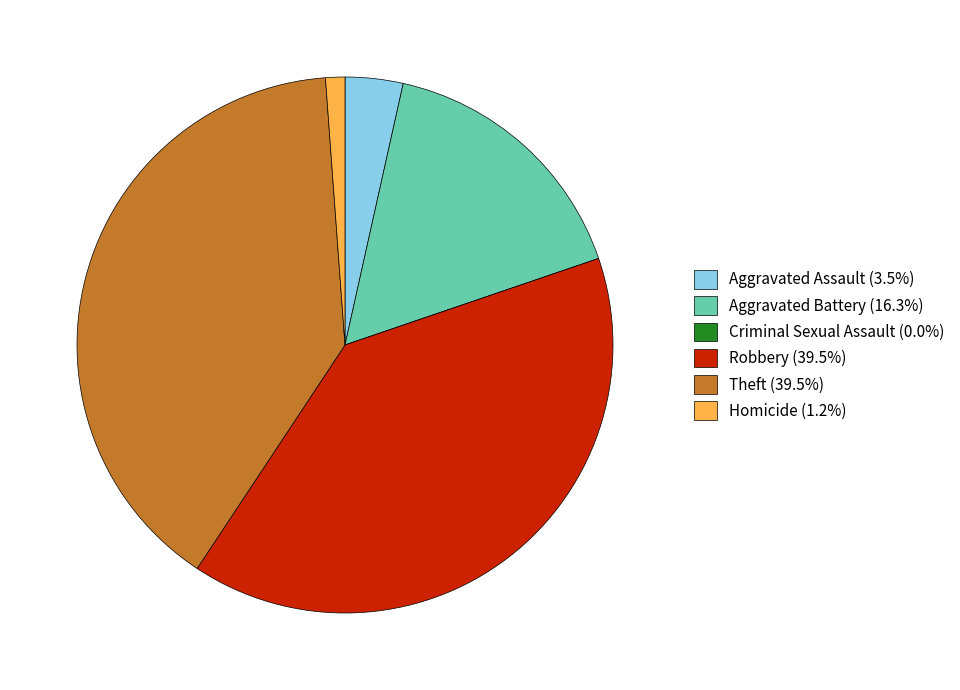

Is the sum of Aggravated Assault (3.5%) and Theft (39.5%) greater than half?

No